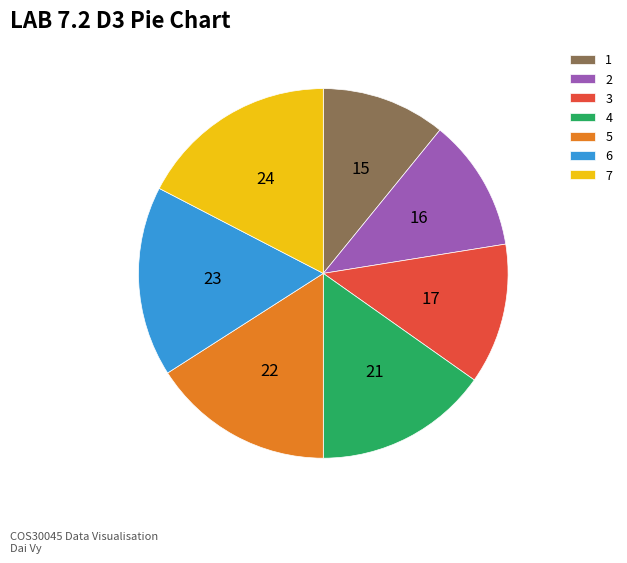

Rank the categories by value from highest to lowest.

7, 6, 5, 4, 3, 2, 1